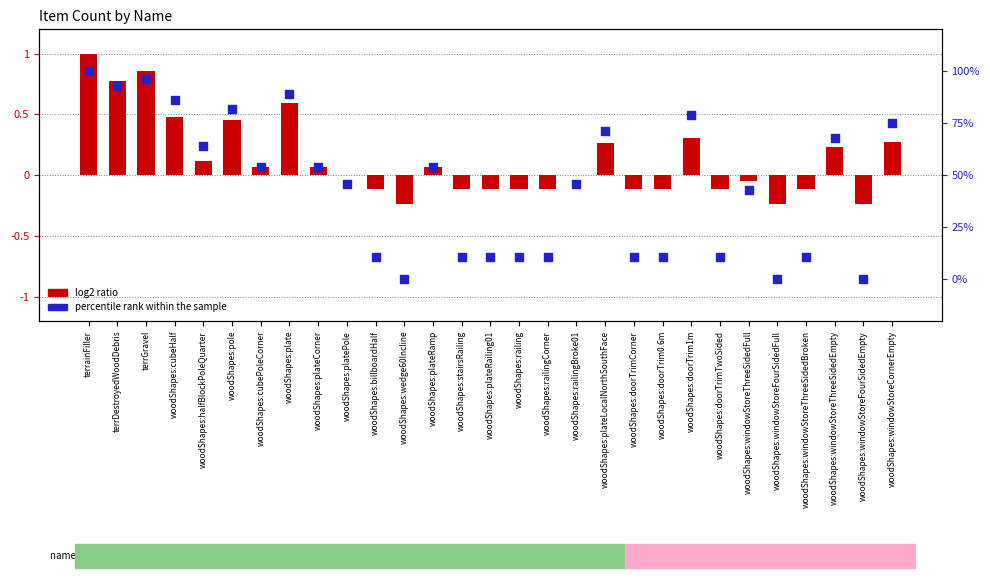

Which series contains the lowest Y value?

log2 ratio